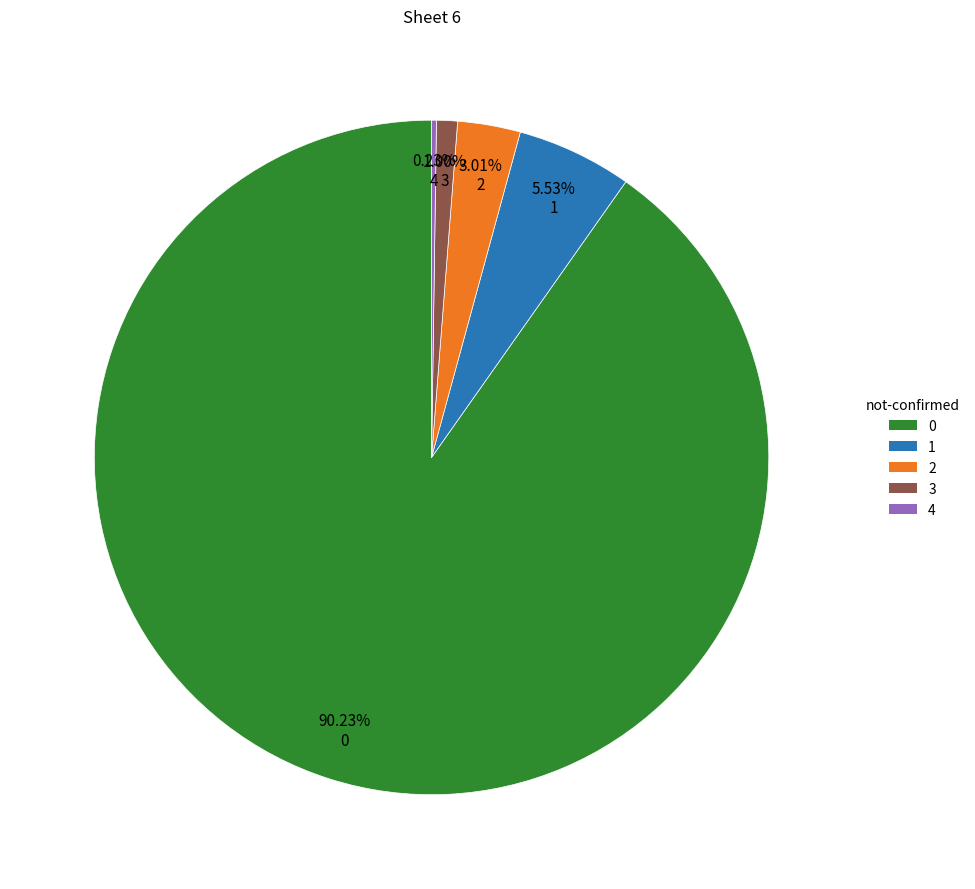

Is there any slice that represents more than half of the pie?

Yes